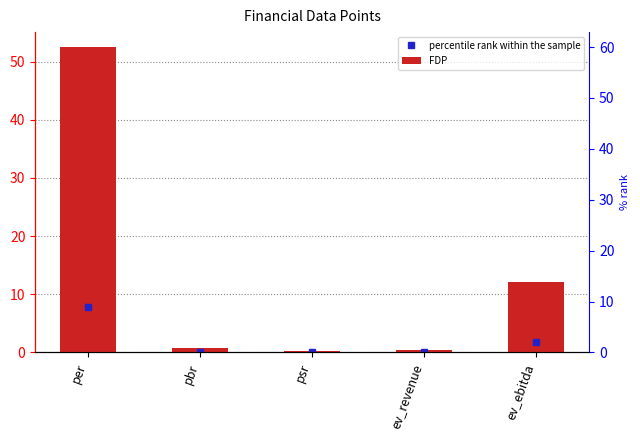

Reading left to right, list all the values displayed in this chart.

52.4	0.7	0.3	0.4	12.1